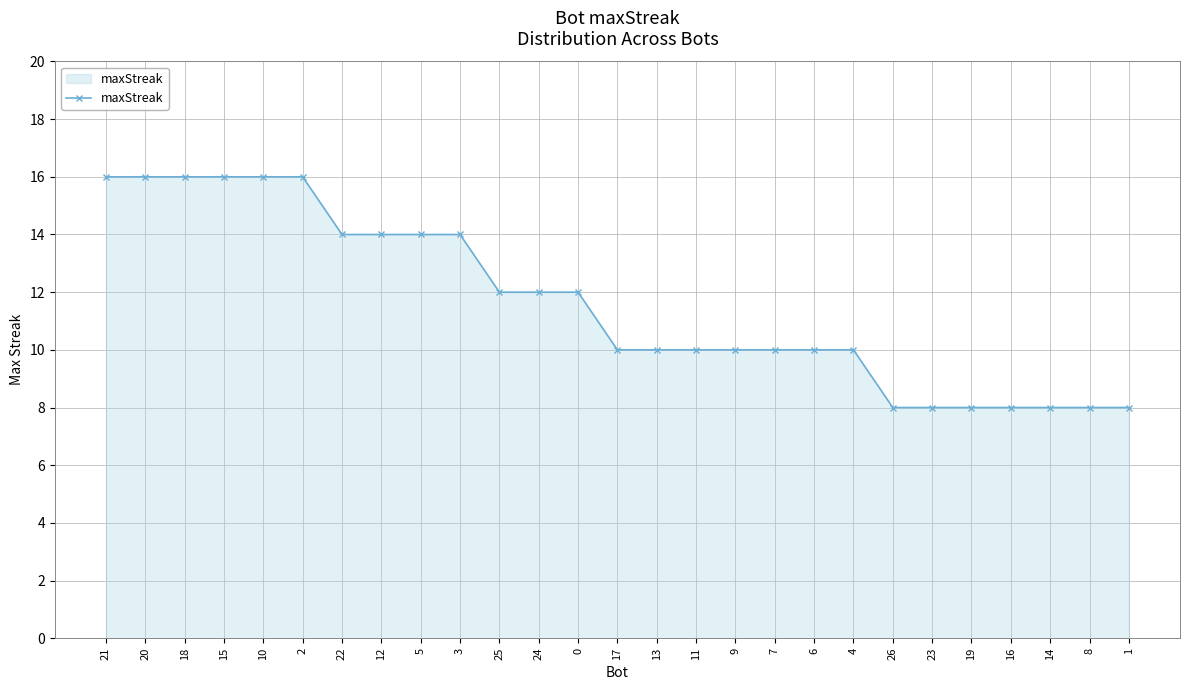

What position from the right is 26?

7